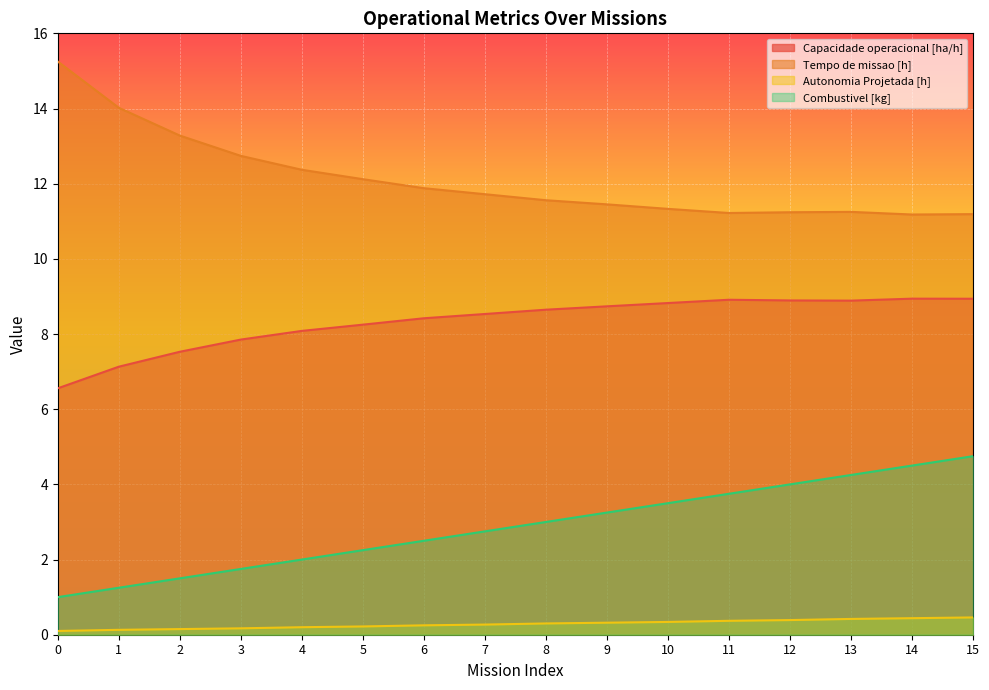

The value of Capacidade operacional [ha/h] at 10 is 12.7. True or false?

False